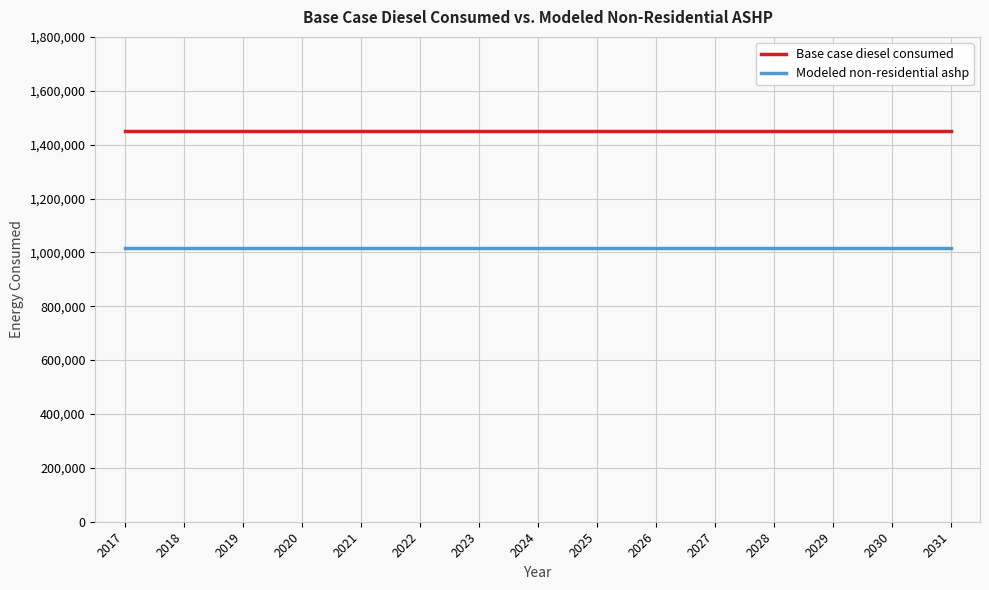

Reading right to left, extract all data points from this chart.

Base case diesel consumed: 2031=1449672.0	2030=1449672.0	2029=1449672.0	2028=1449672.0	2027=1449672.0	2026=1449672.0	2025=1449672.0	2024=1449672.0	2023=1449672.0	2022=1449672.0	2021=1449672.0	2020=1449672.0	2019=1449672.0	2018=1449672.0	2017=1449672.0
Modeled non-residential ashp: 2031=1014770.4	2030=1014770.4	2029=1014770.4	2028=1014770.4	2027=1014770.4	2026=1014770.4	2025=1014770.4	2024=1014770.4	2023=1014770.4	2022=1014770.4	2021=1014770.4	2020=1014770.4	2019=1014770.4	2018=1014770.4	2017=1014770.4